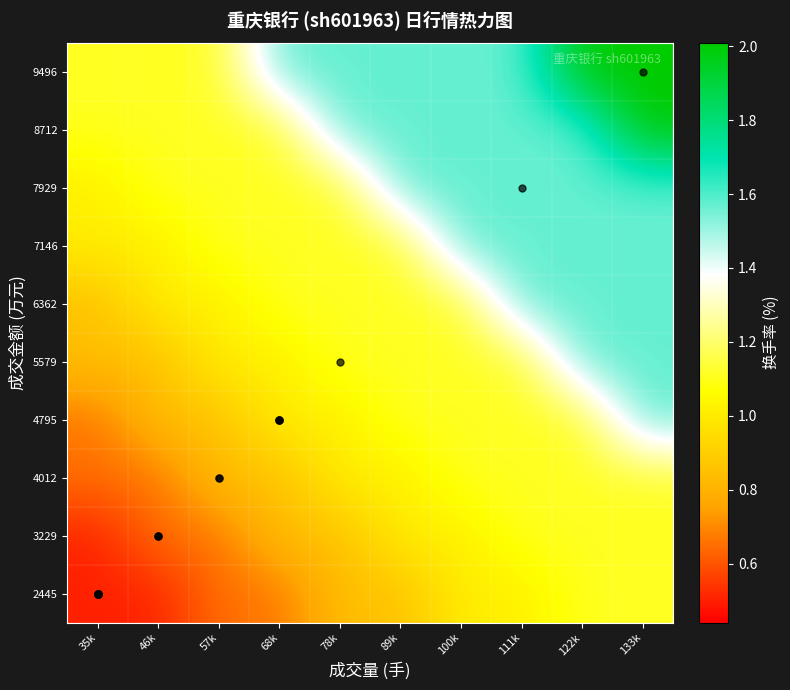

At how many categories does at least one series exceed 1?

10